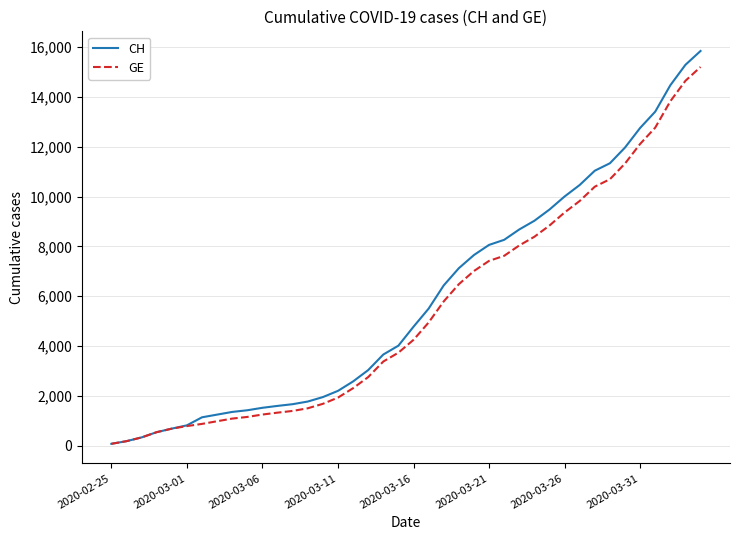

What is the highest value of the CH series?

15850